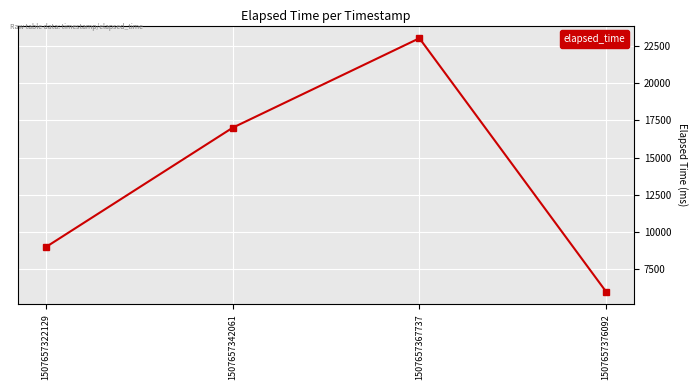

How many series are shown in this chart?

1